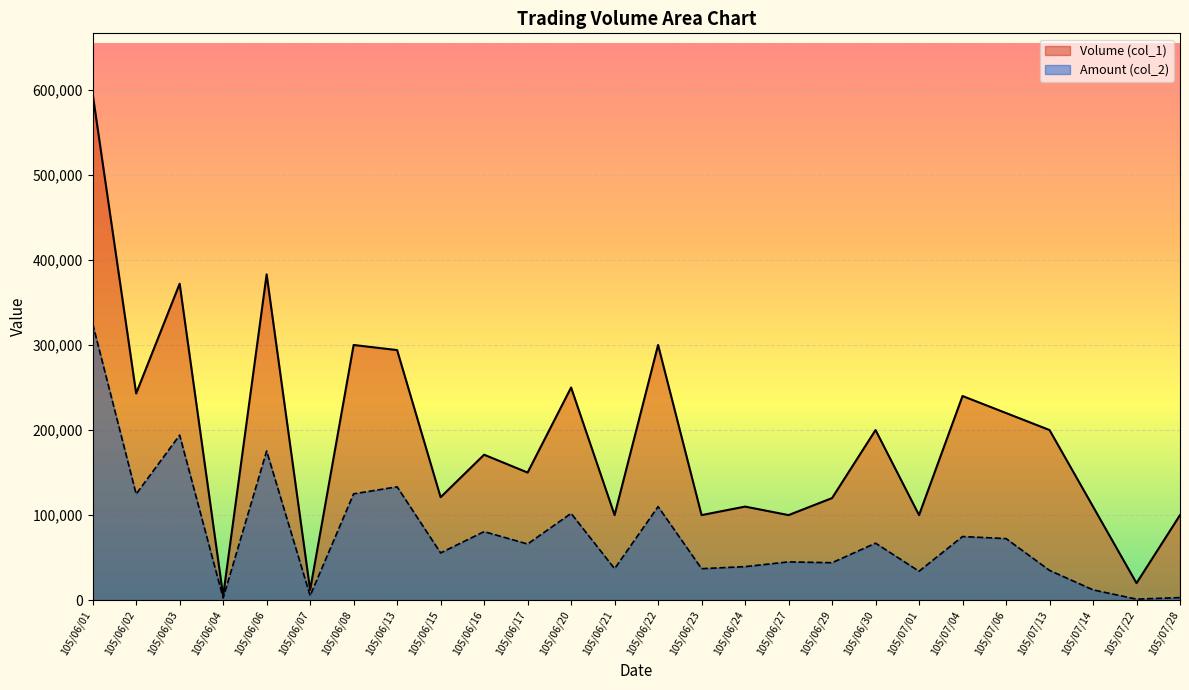

What is the greatest value displayed?

595000